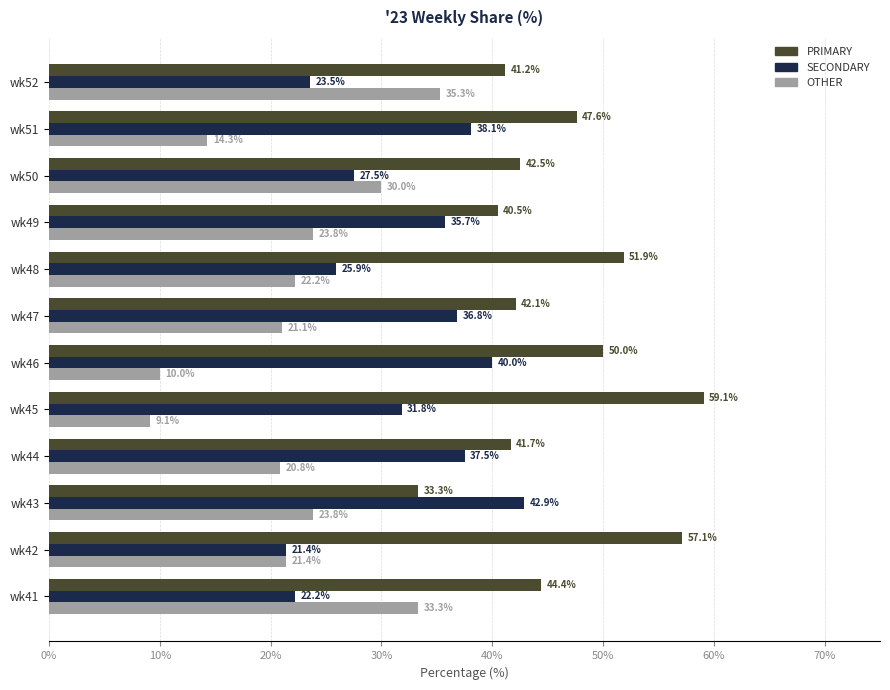

What is the approximate value of OTHER at wk46?

10.0